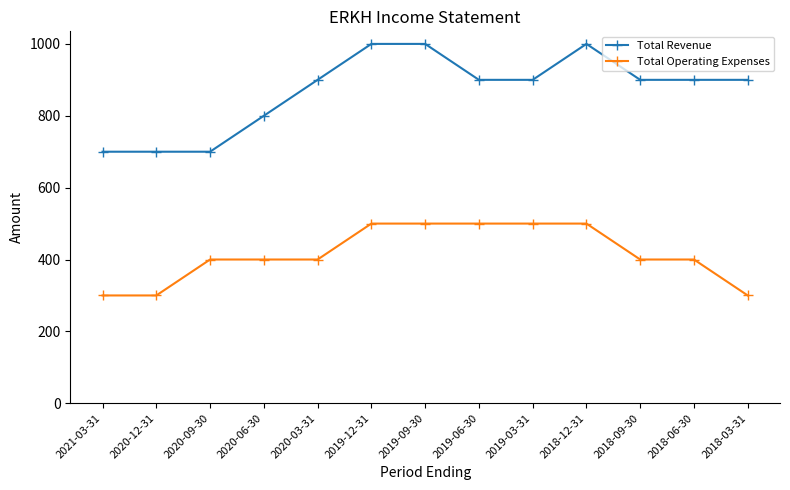

What position from the left is 2019-03-31?

9